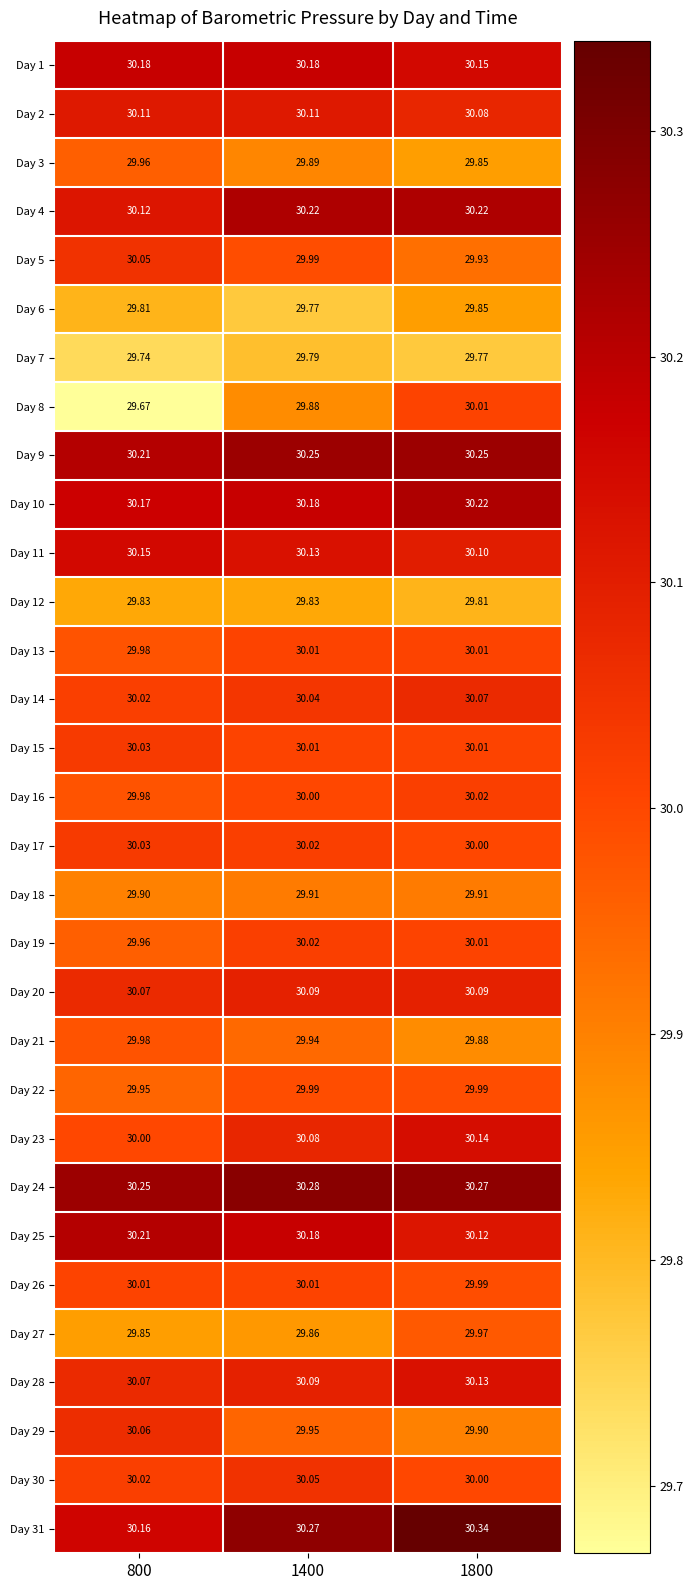

Which series has the largest total across all categories?

Day 24